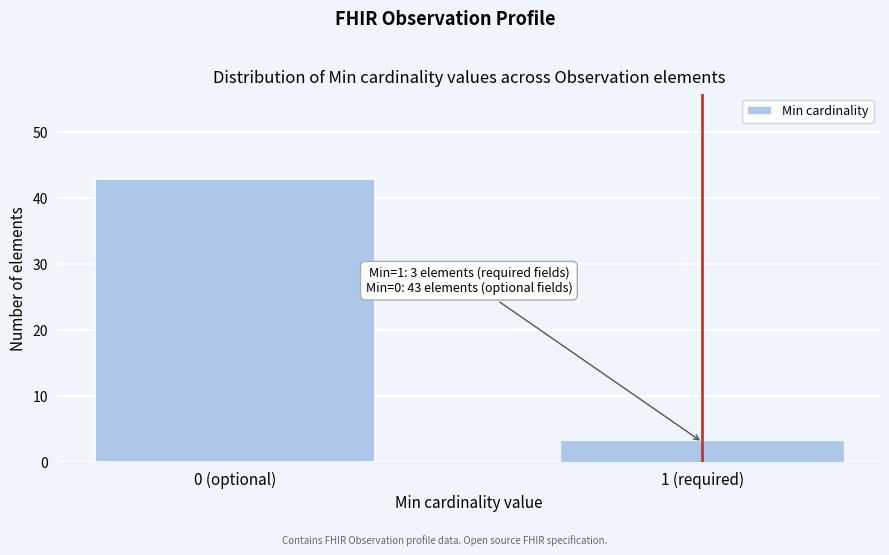

Reading left to right, list all the values displayed in this chart.

43	3